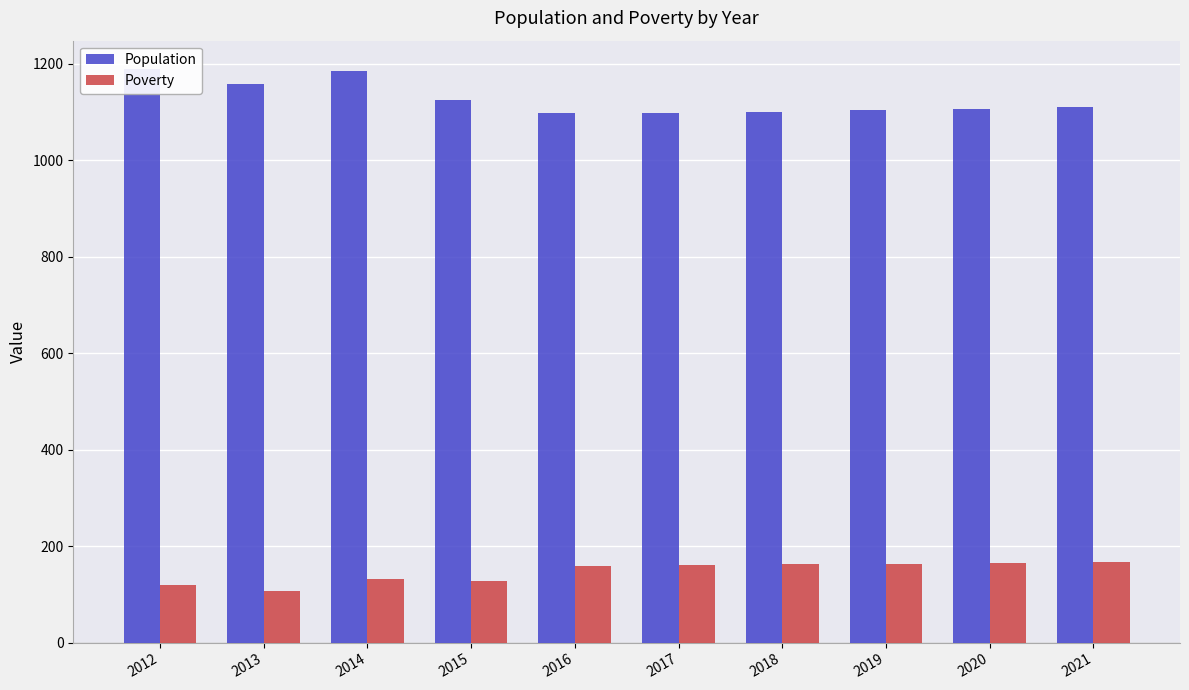

Is it true that Population equals 1765 at 2014?

False